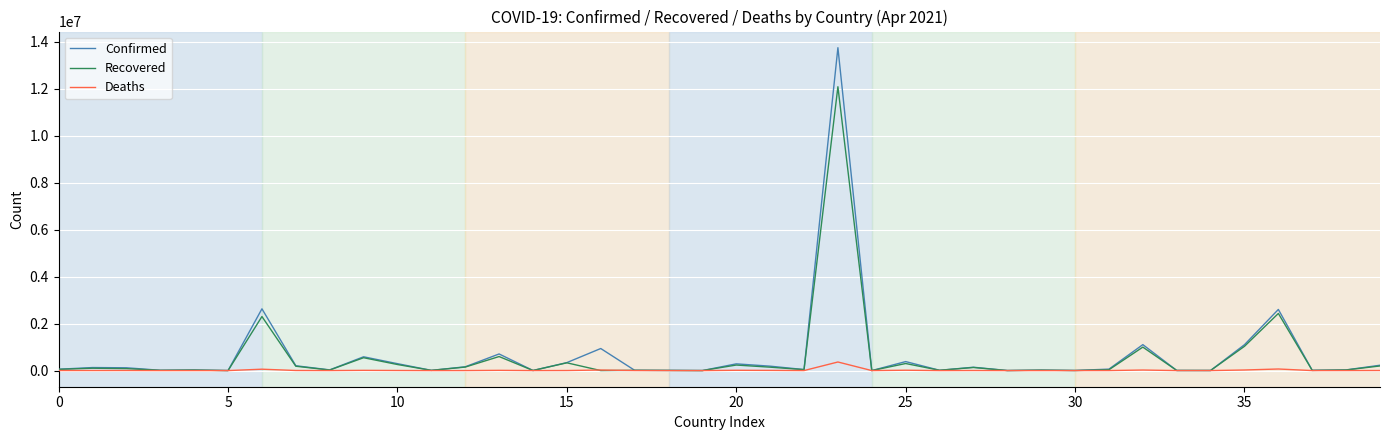

Rank the series by their maximum value, from lowest to highest.

Deaths, Recovered, Confirmed